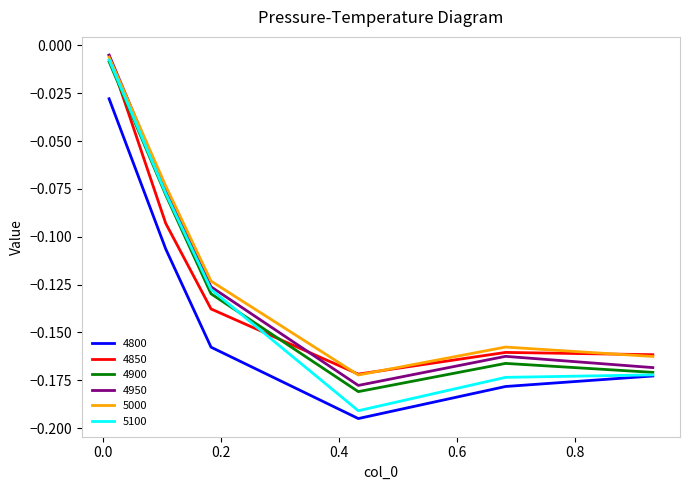

Count the number of categories in the chart.

6